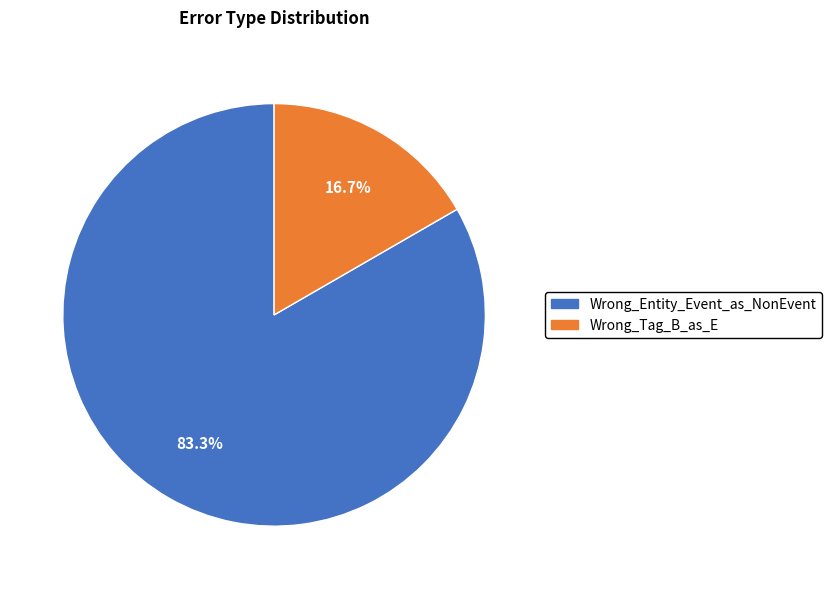

What percentage is the Wrong_Entity_Event_as_NonEvent slice, to the nearest percent?

83%